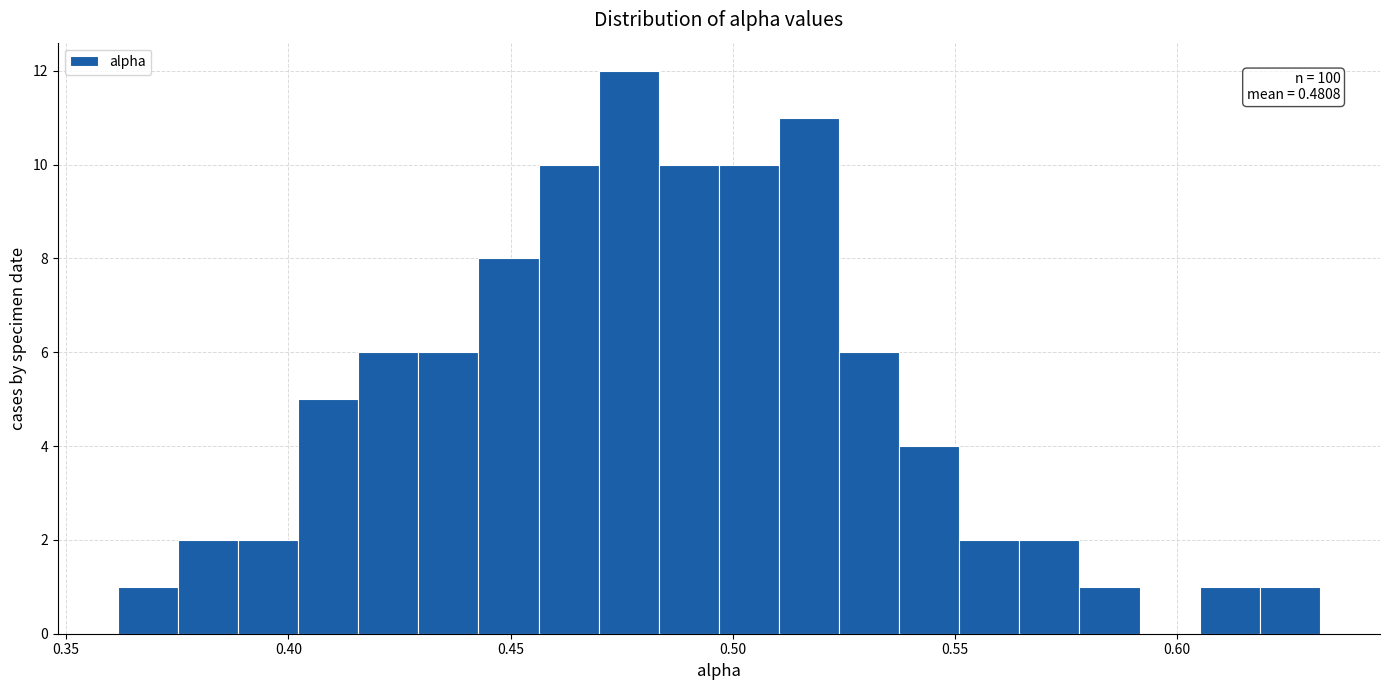

Read against the x-axis, roughly where is the centre of the tallest bar?

0.475